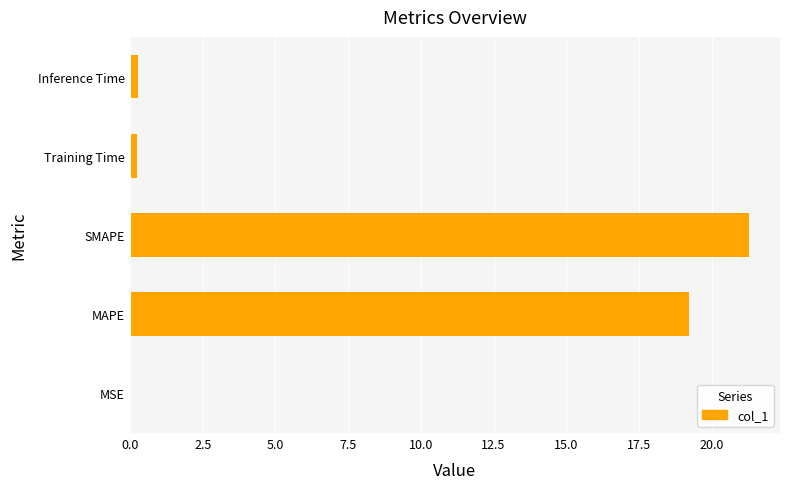

How many series are shown in this chart?

1